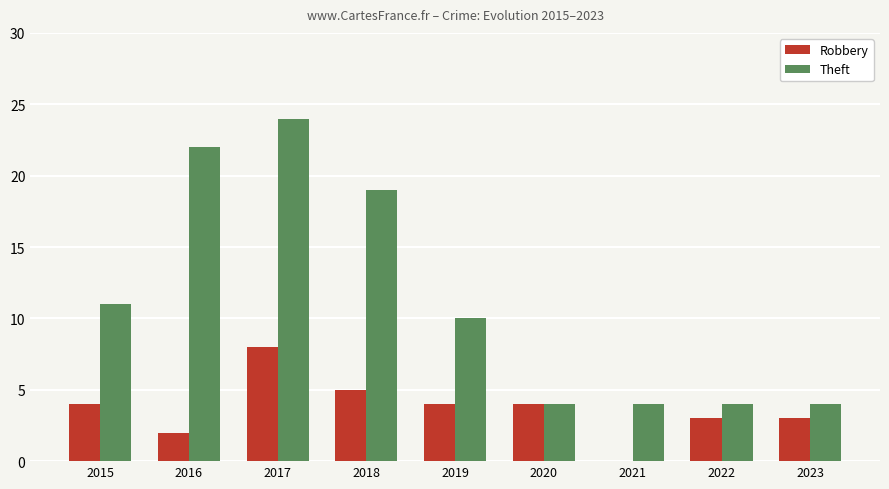

What is the total value across all series at 2021?

4